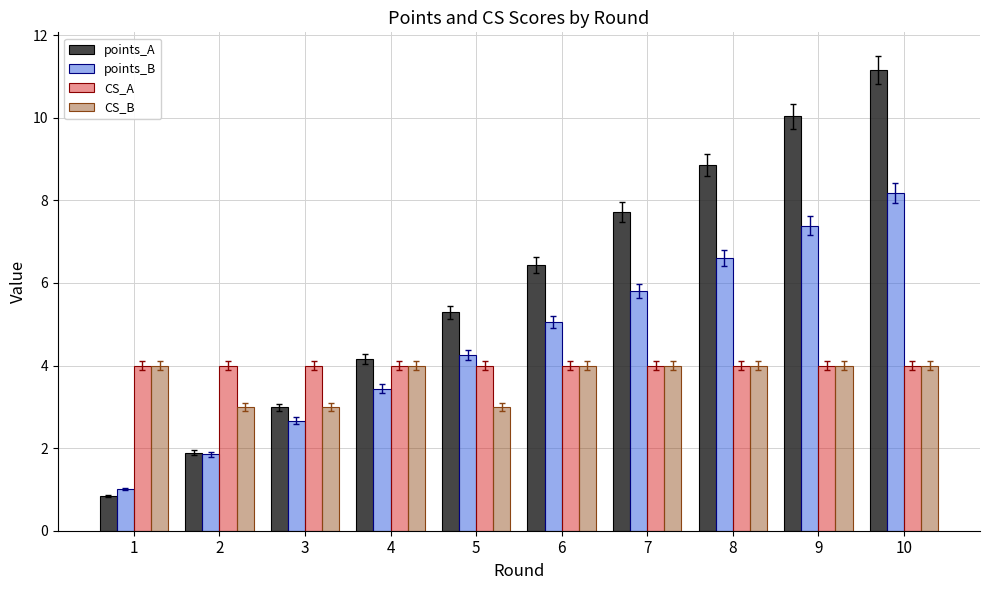

Reading left to right, what are all the values shown in this chart?

points_A: 1=0.8	2=1.9	3=3.0	4=4.2	5=5.3	6=6.4	7=7.7	8=8.8	9=10.0	10=11.2
points_B: 1=1.0	2=1.8	3=2.7	4=3.4	5=4.3	6=5.1	7=5.8	8=6.6	9=7.4	10=8.2
CS_A: 1=4.0	2=4.0	3=4.0	4=4.0	5=4.0	6=4.0	7=4.0	8=4.0	9=4.0	10=4.0
CS_B: 1=4.0	2=3.0	3=3.0	4=4.0	5=3.0	6=4.0	7=4.0	8=4.0	9=4.0	10=4.0